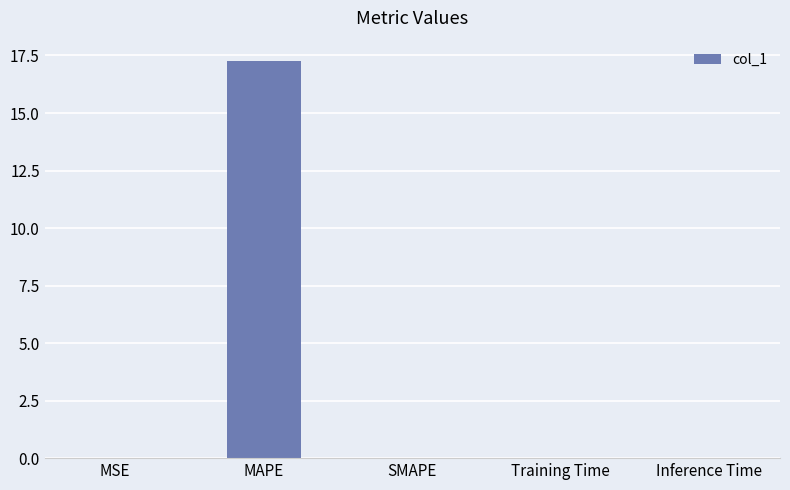

What is the average value?

3.5